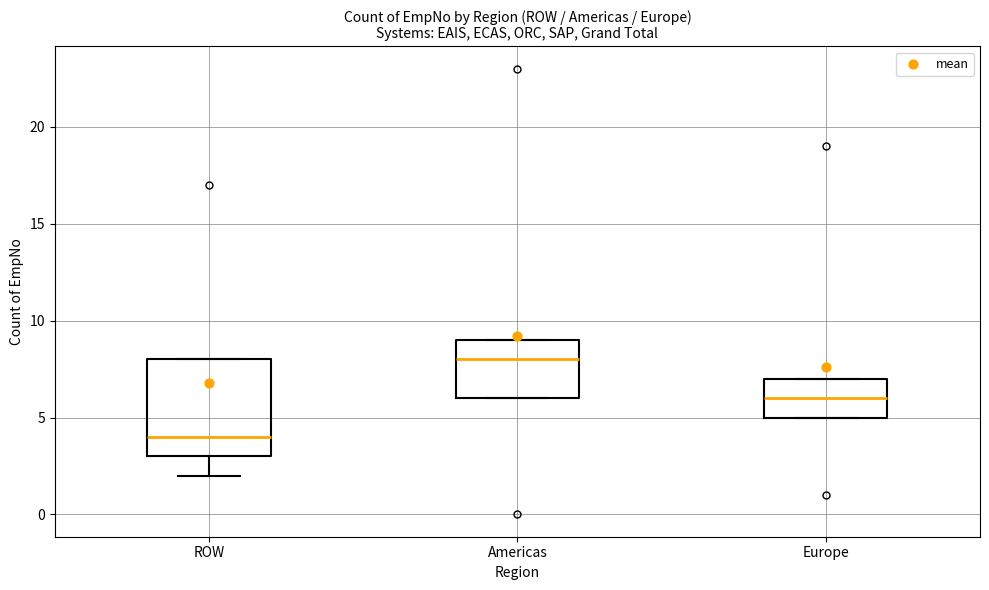

Comparing the boxes themselves (not the whiskers), which one is the tallest?

ROW